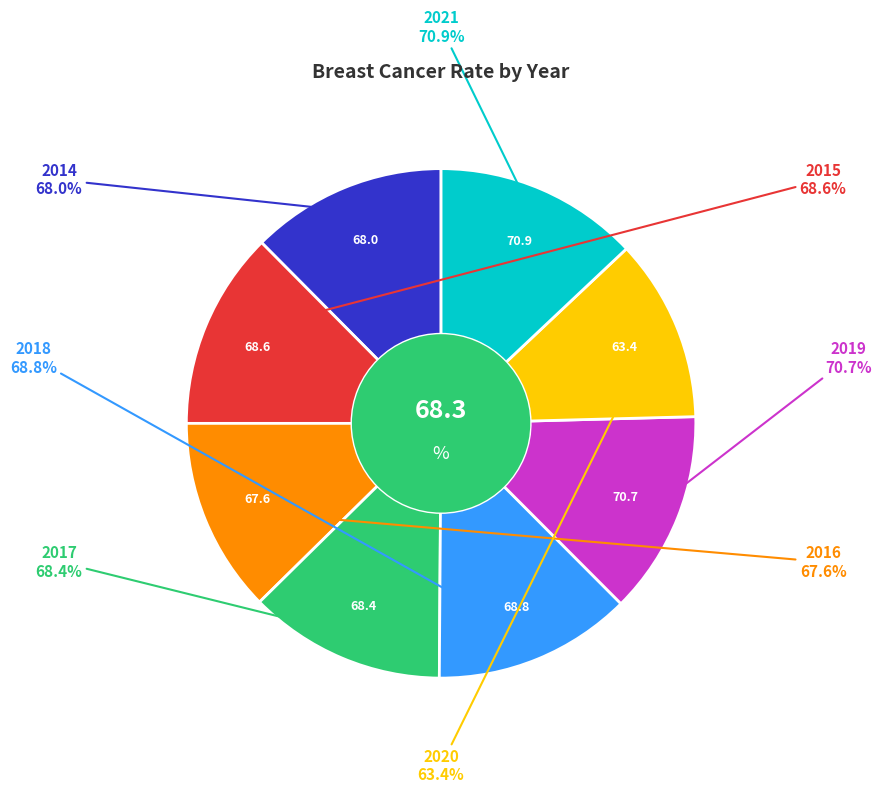

To the nearest percent, what percentage of the pie is 2018?

13%